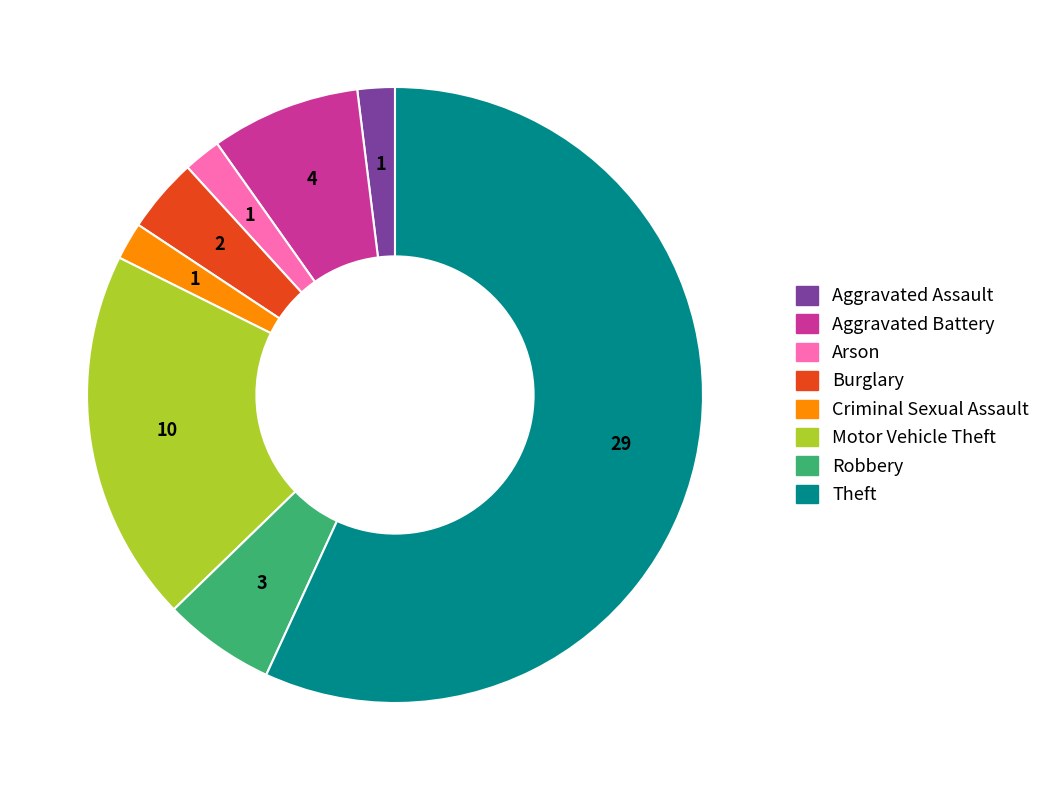

Count the number of slices in the pie.

8